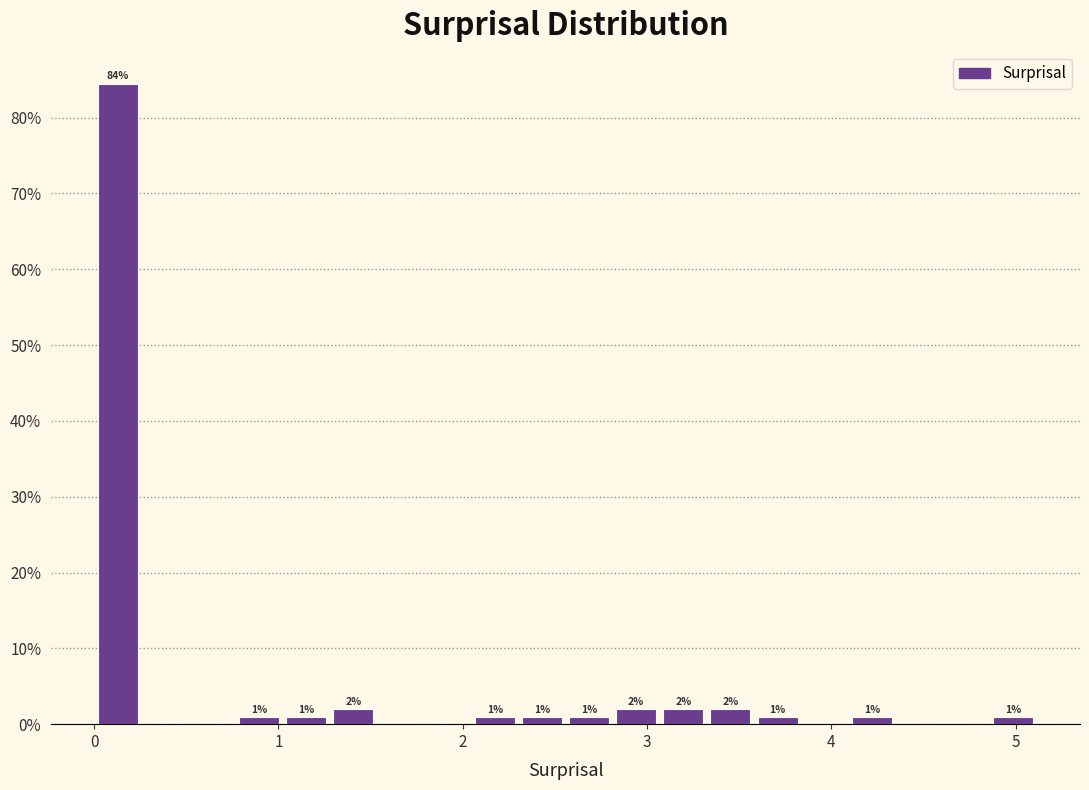

Read against the x-axis, roughly where is the centre of the tallest bar?

0.1